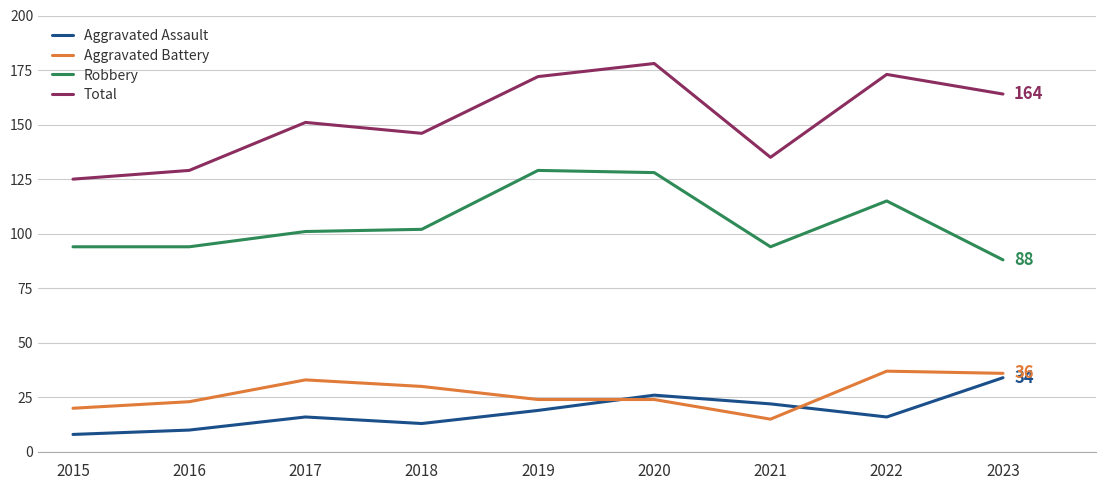

What is the difference between the maximum and minimum values in the Total series?

53